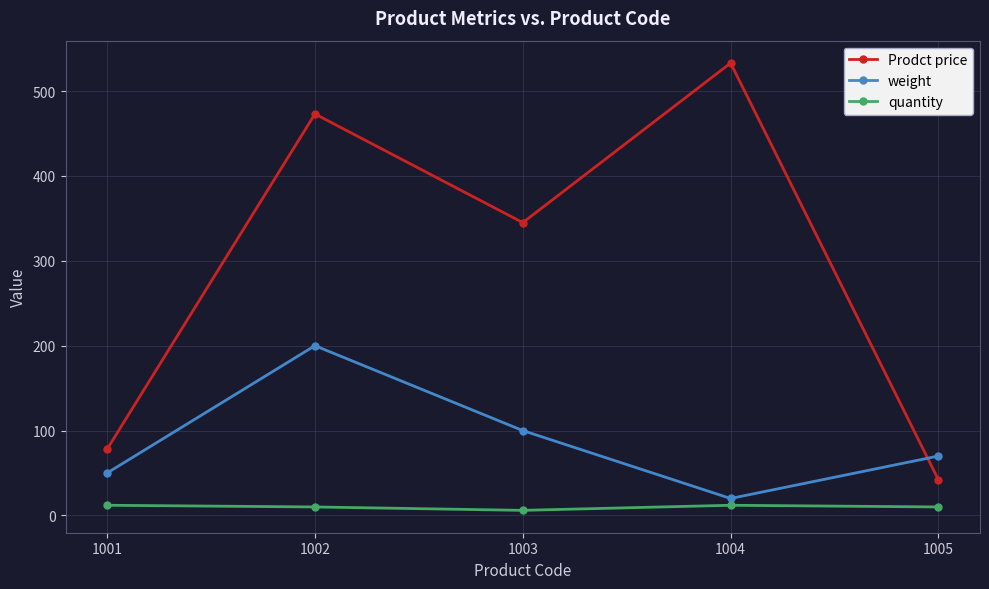

True or false: Prodct price has more than 1 interior local peaks.

True